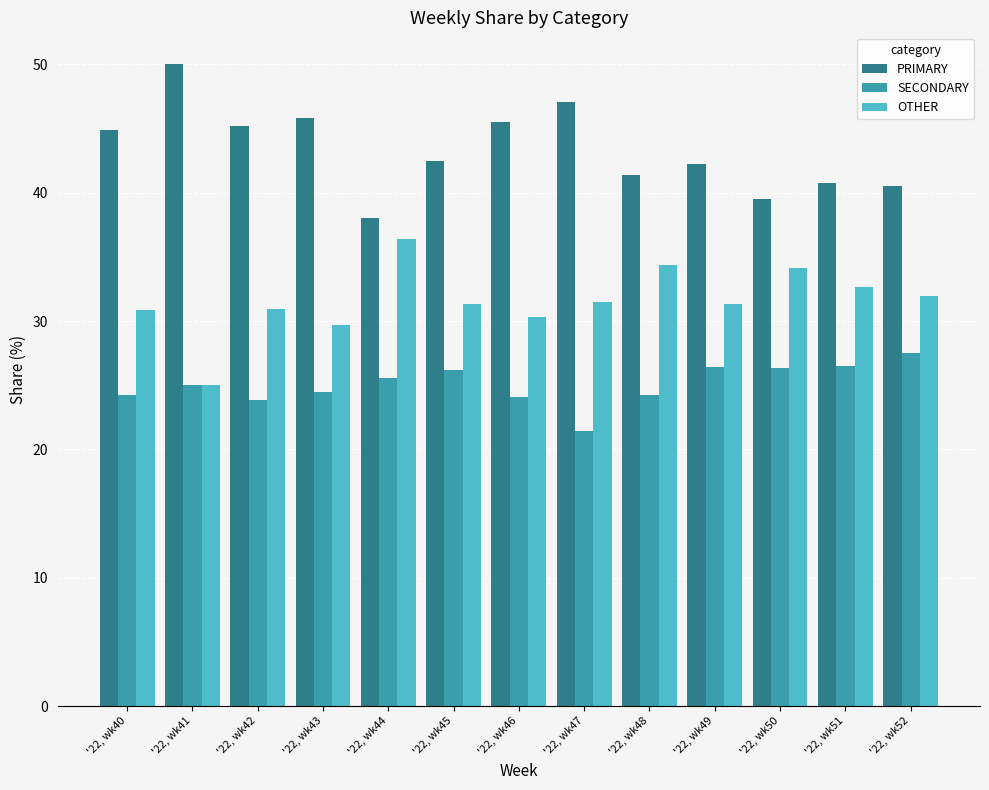

What is the spread (max minus min) of values at '22, wk44?

12.5